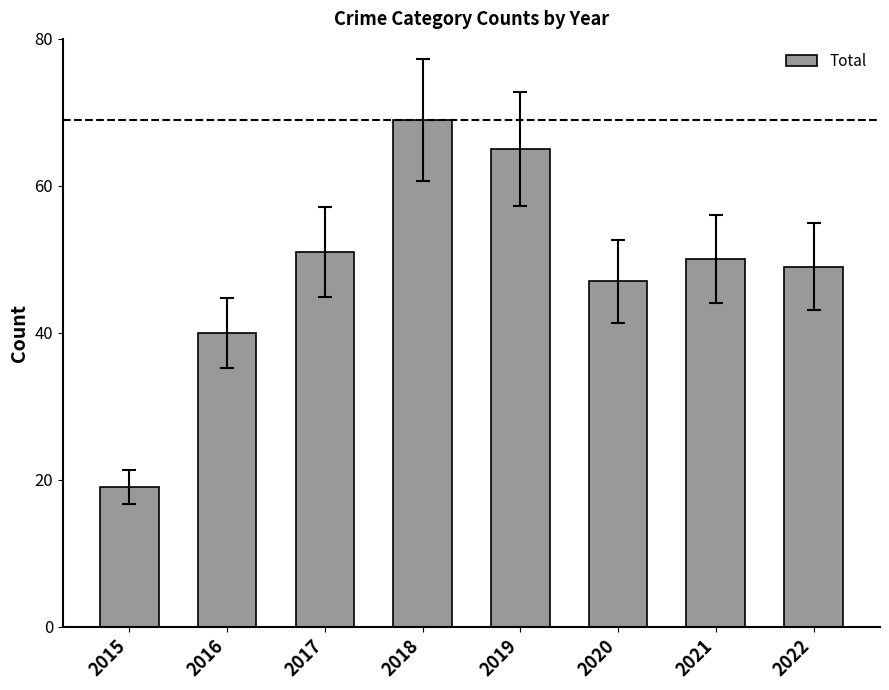

Reading left to right, what are all the values shown in this chart?

19	40	51	69	65	47	50	49